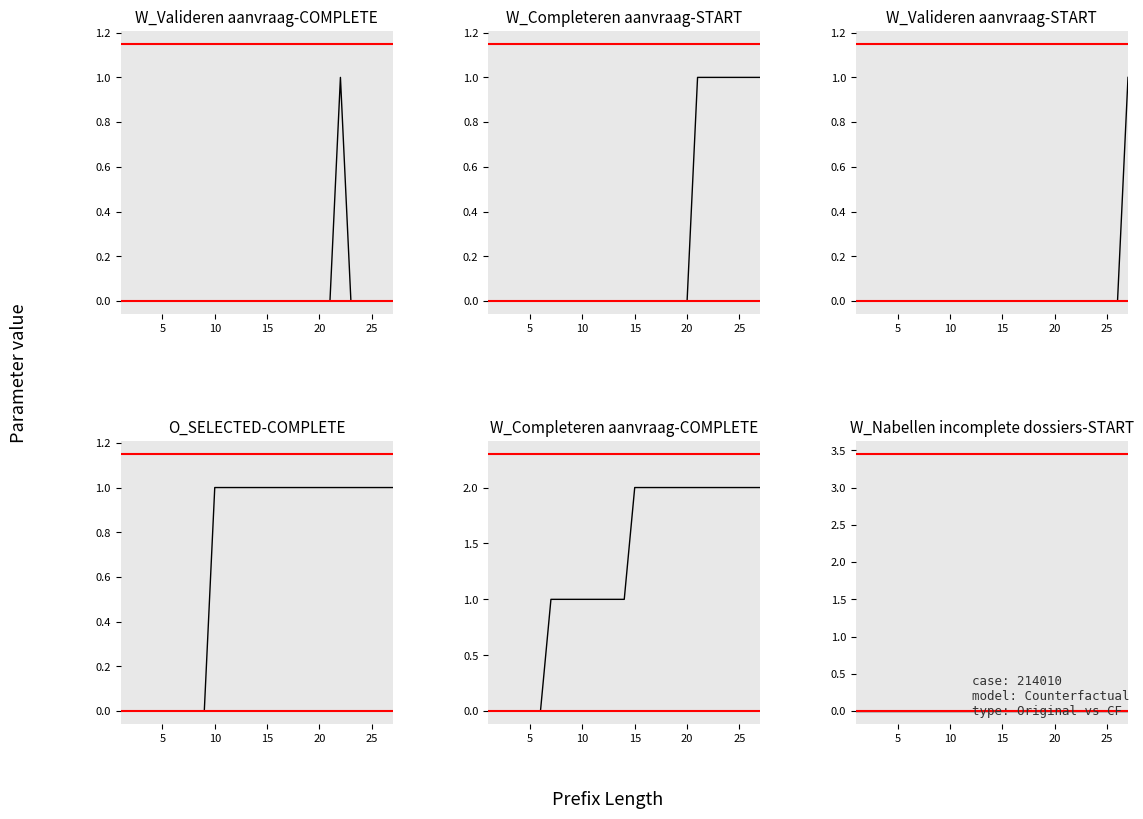

List the series in order of their peak value, lowest first.

W_Nabellen incomplete dossiers-START, W_Valideren aanvraag-COMPLETE, W_Completeren aanvraag-START, W_Valideren aanvraag-START, O_SELECTED-COMPLETE, W_Completeren aanvraag-COMPLETE